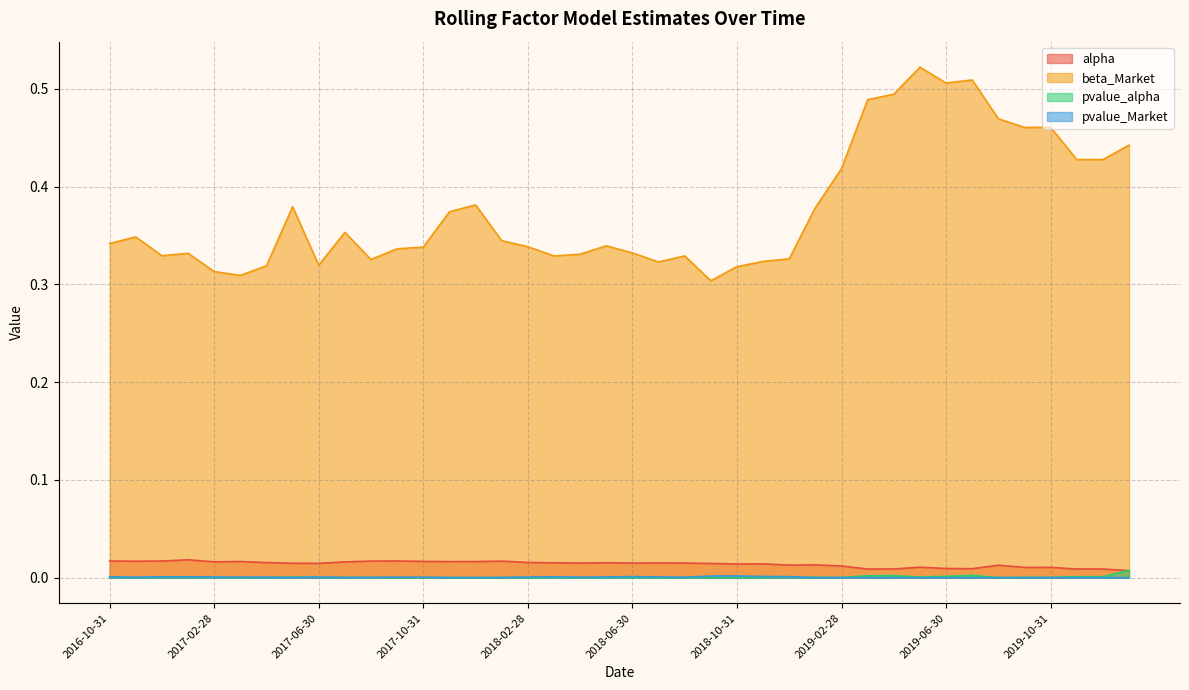

Is it true that pvalue_Market equals 0.0 at 2019-06-30?

True